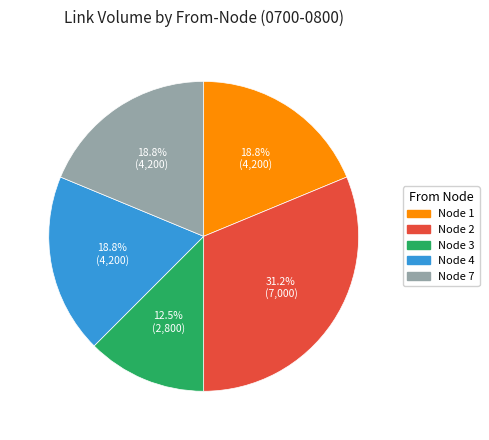

Is there any slice that represents more than half of the pie?

No